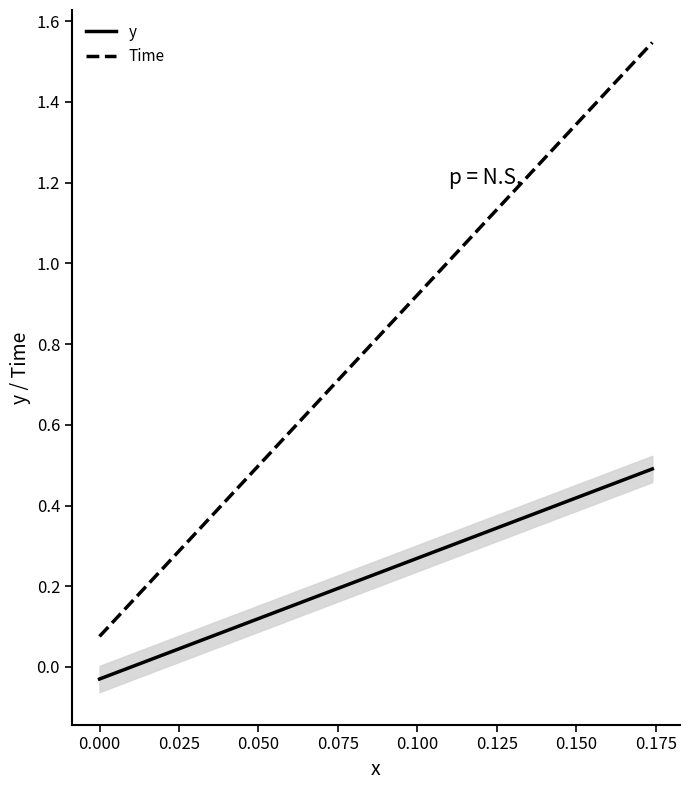

How many lines are shown in the chart?

2